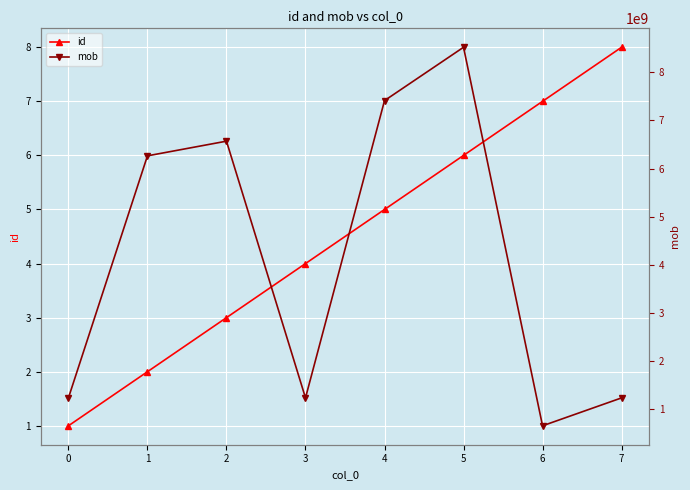

Reading right to left, transcribe all the data shown in this chart.

id: 8	7	6	5	4	3	2	1
mob: 1234567890	654685453	8521479635	7412589630	1234567890	6569874562	6264994094	1234567890